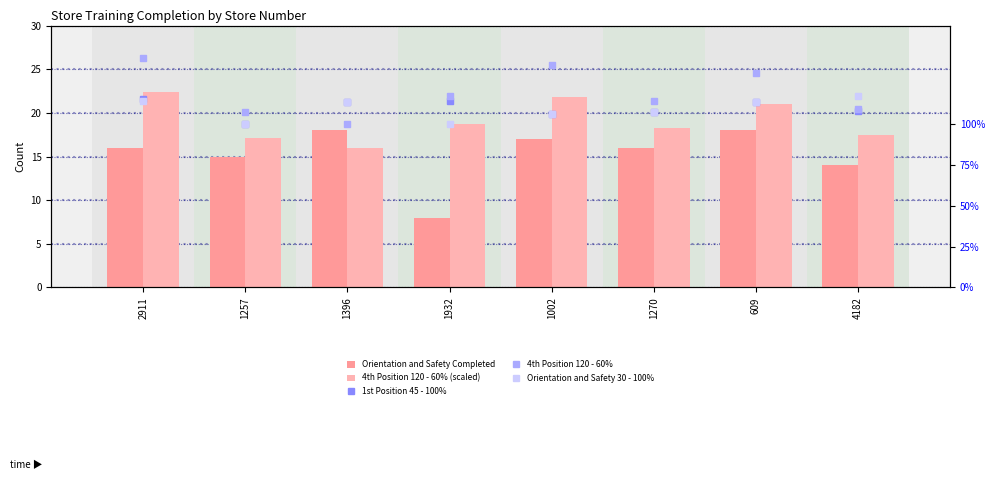

List the series in order of their peak value, highest first.

4th Position 120 - 60% (scaled), Orientation and Safety Completed, 4th Position 120 - 60%, Orientation and Safety 30 - 100%, 1st Position 45 - 100%